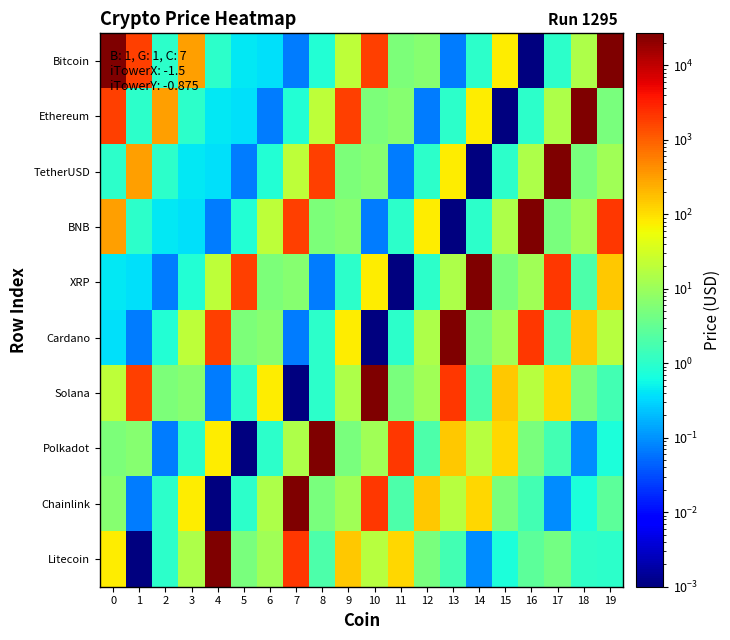

At how many categories does at least one series exceed 13306?

11